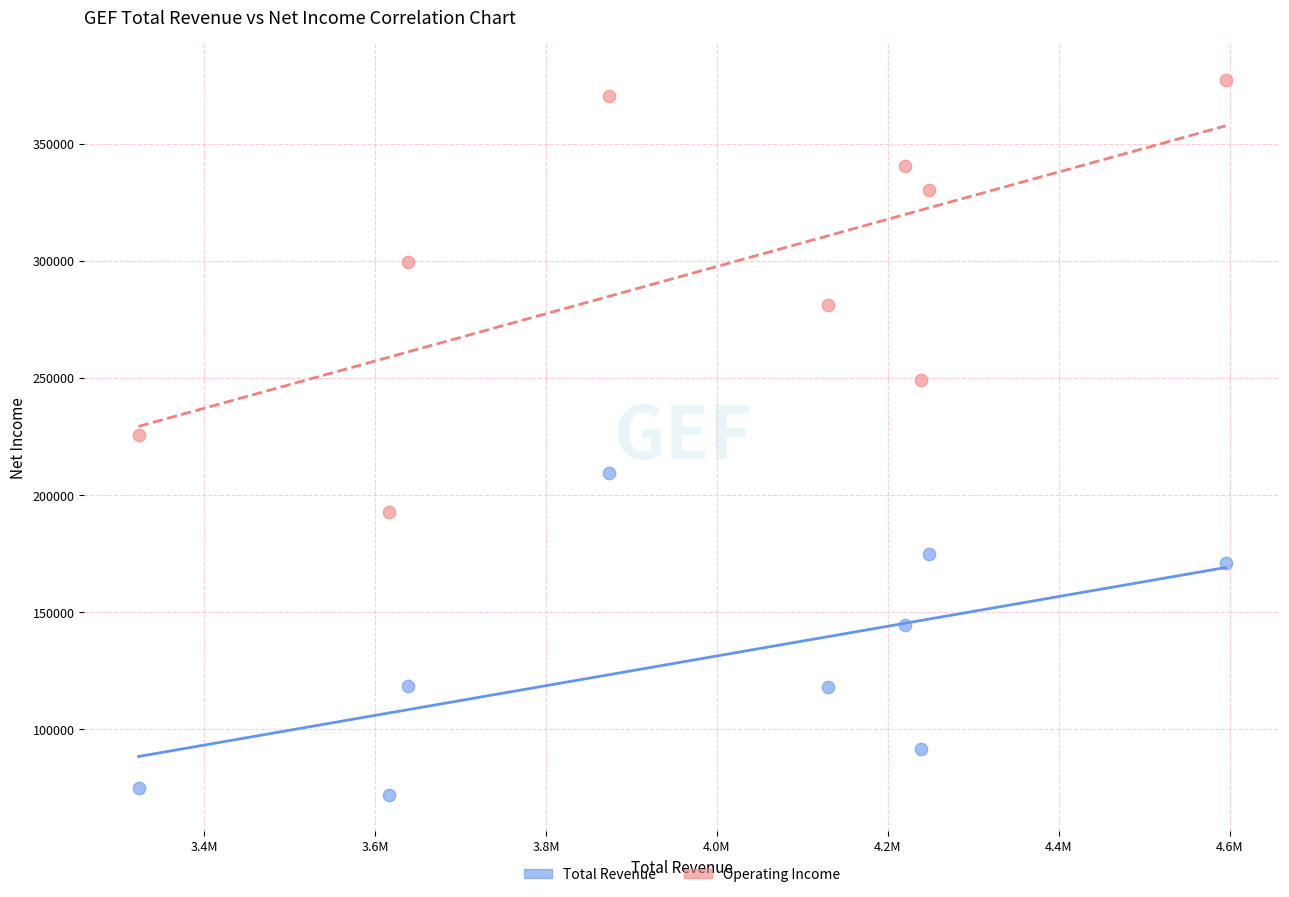

Which series contains the lowest Y value?

Total Revenue